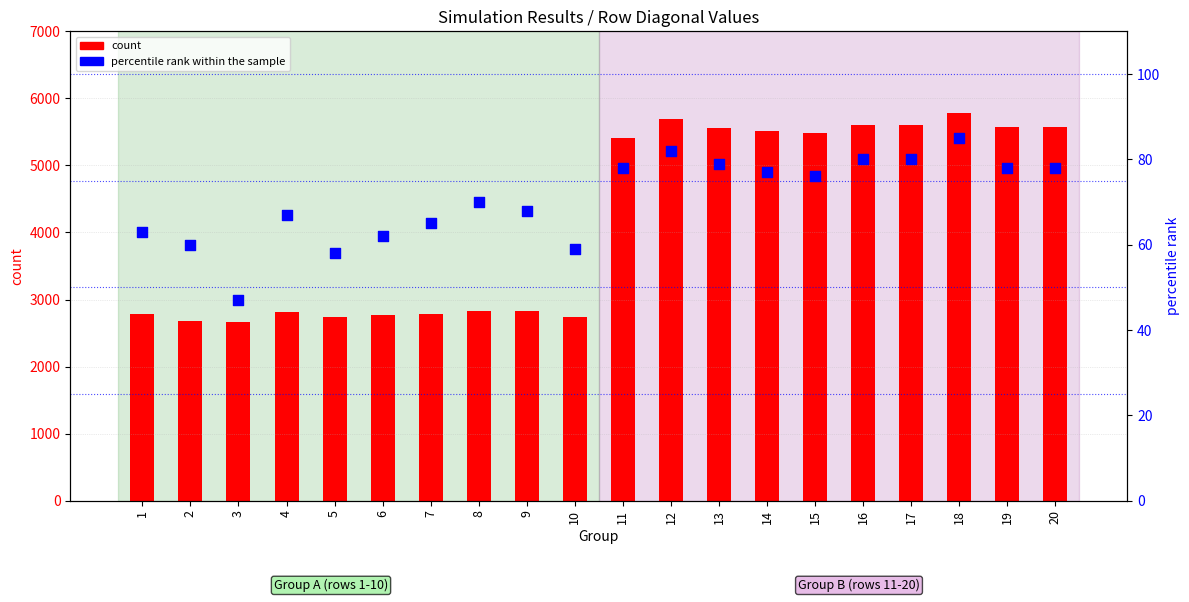

What is the total value across all series at 19?

5650